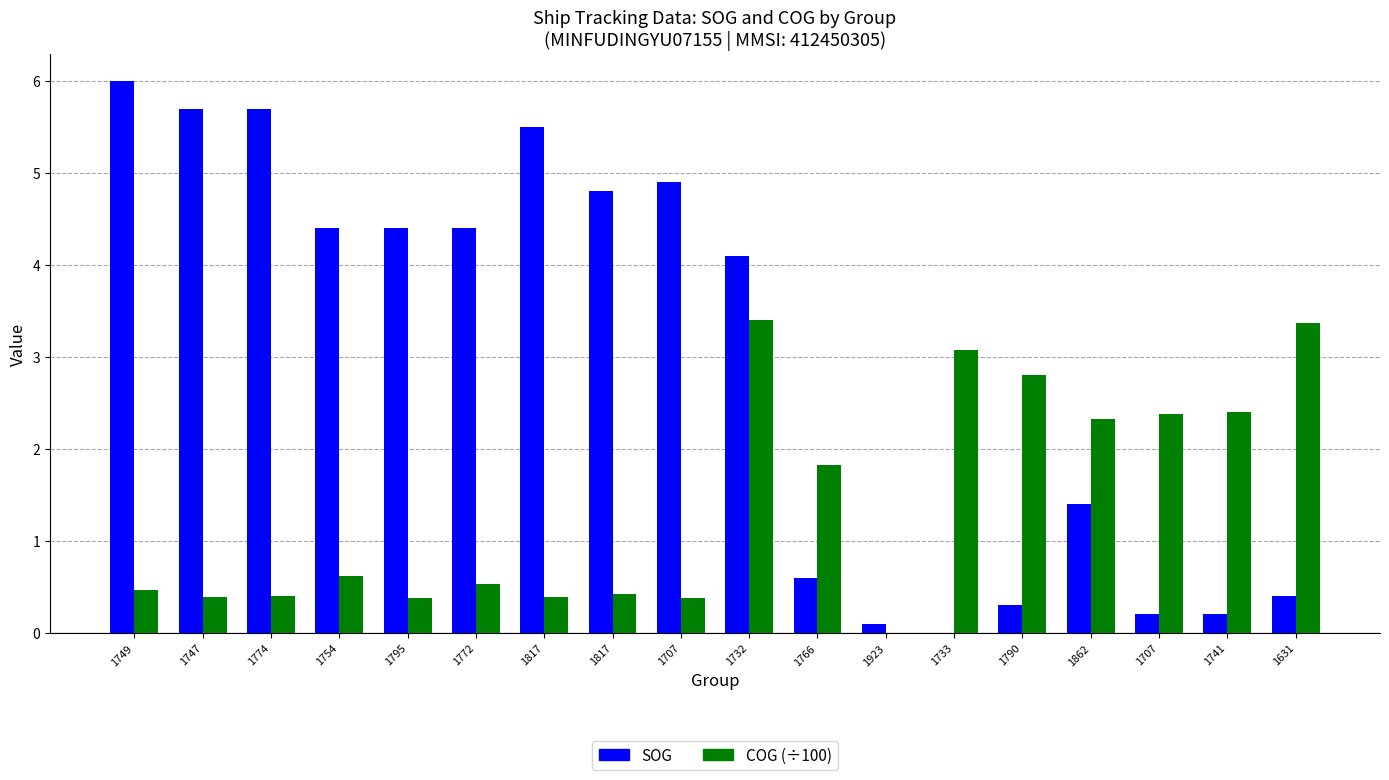

What is the greatest value displayed?

6.0